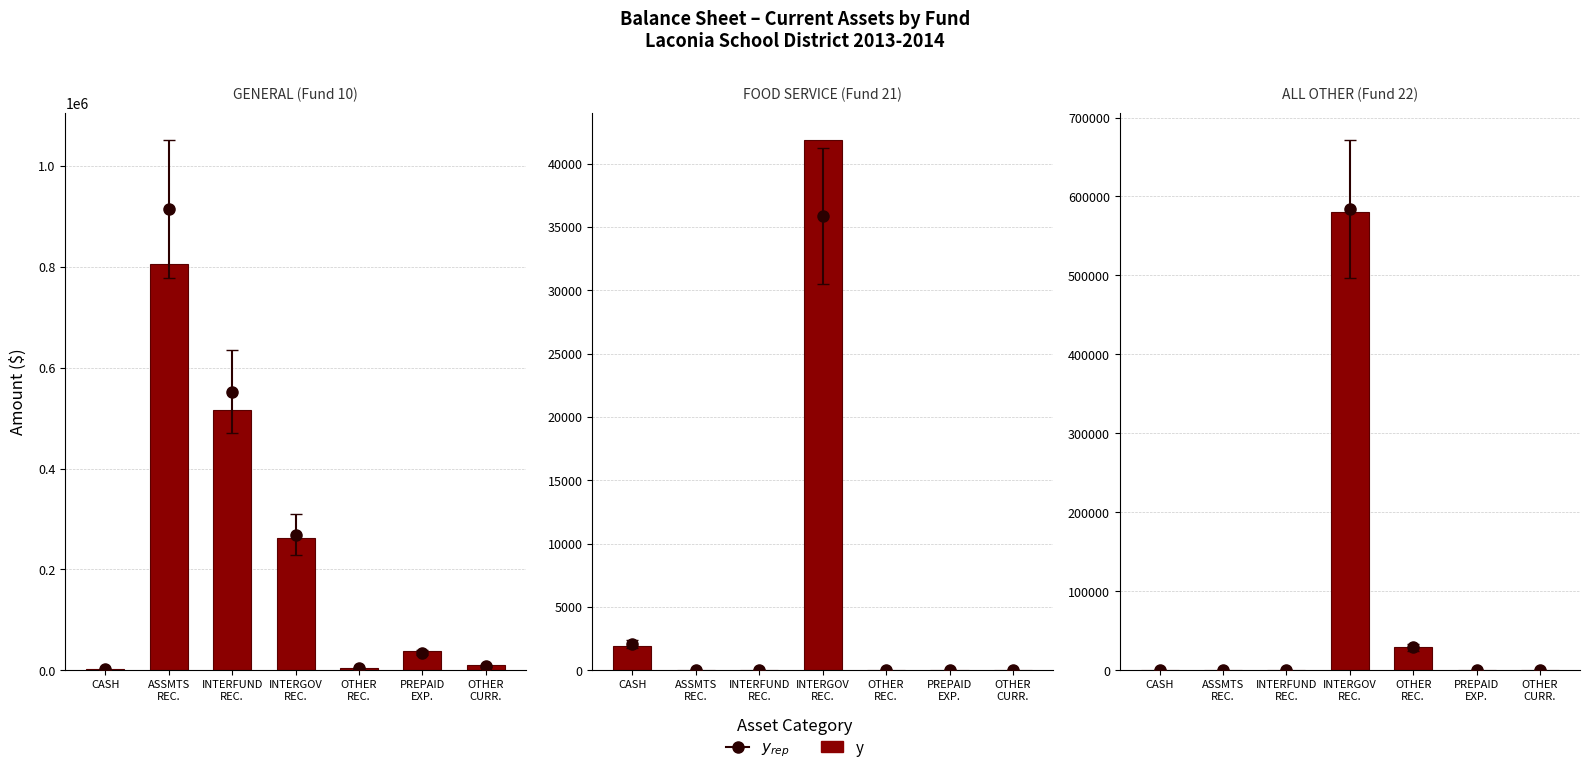

Rank the categories by value from lowest to highest.

CASH, ASSMTS
REC., INTERFUND
REC., OTHER
CURR., PREPAID
EXP., OTHER
REC., INTERGOV
REC.